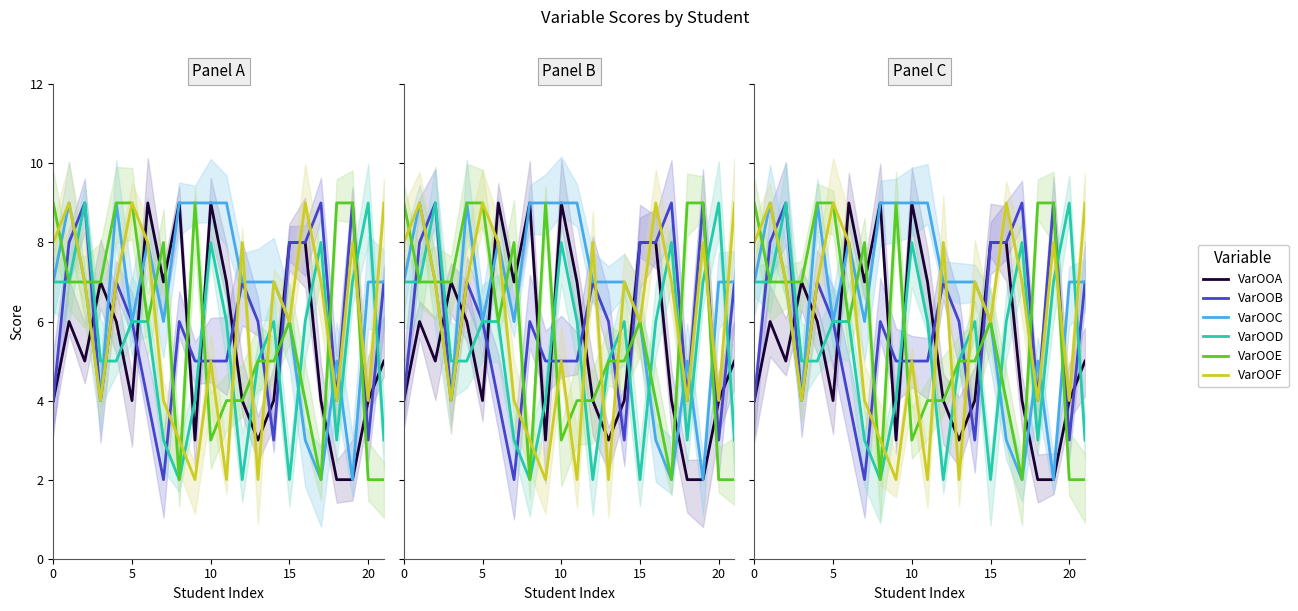

Is the value of VarOOA at 21 greater than the value of VarOOF at 19?

No